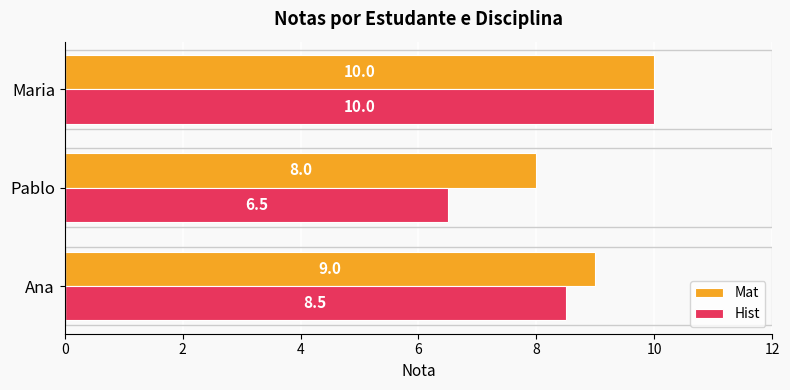

What is the difference between the highest and lowest values at Pablo?

1.5